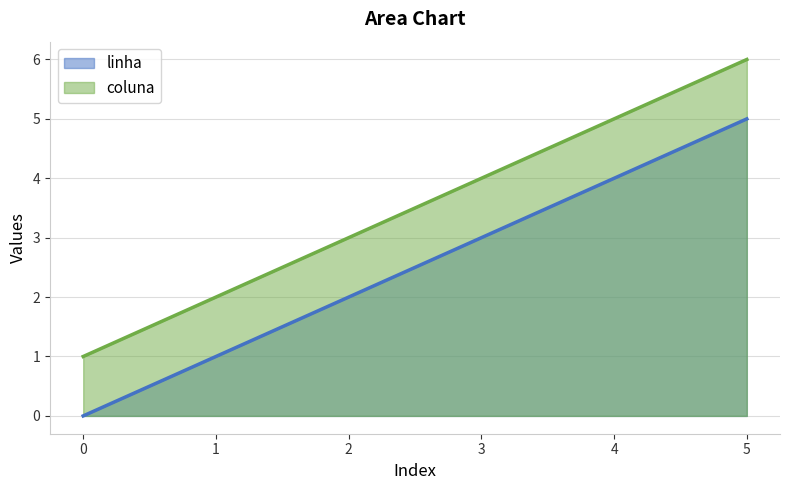

Rank the categories by coluna value from lowest to highest.

0, 1, 2, 3, 4, 5